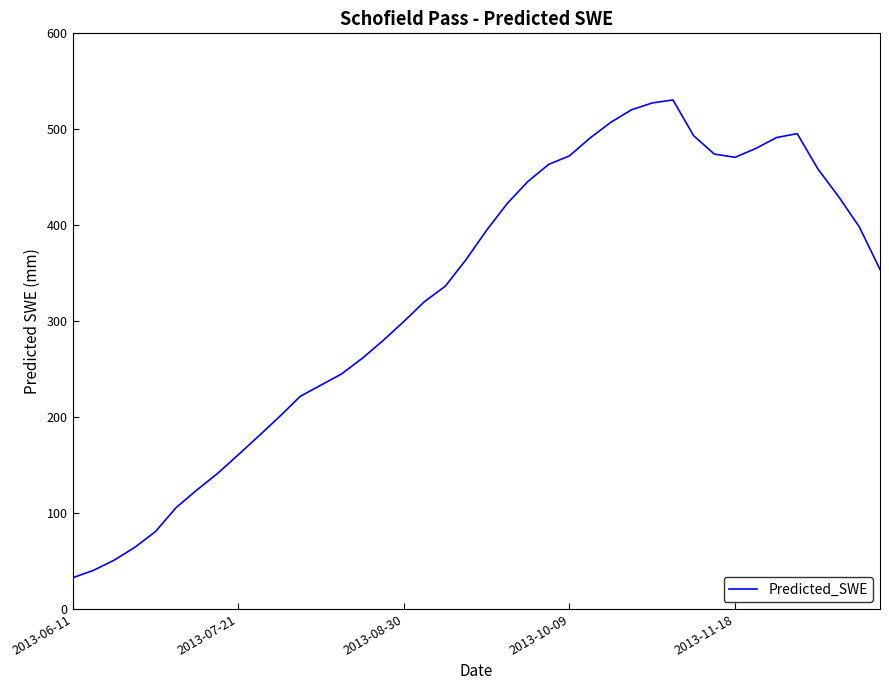

What is the smallest value displayed?

32.5